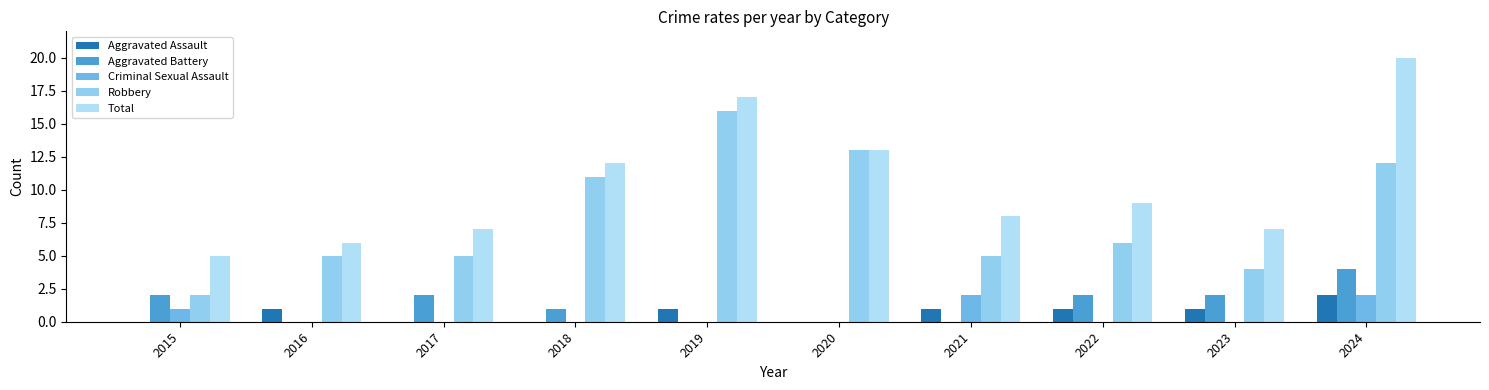

At which category is the sum across all series the highest?

2024